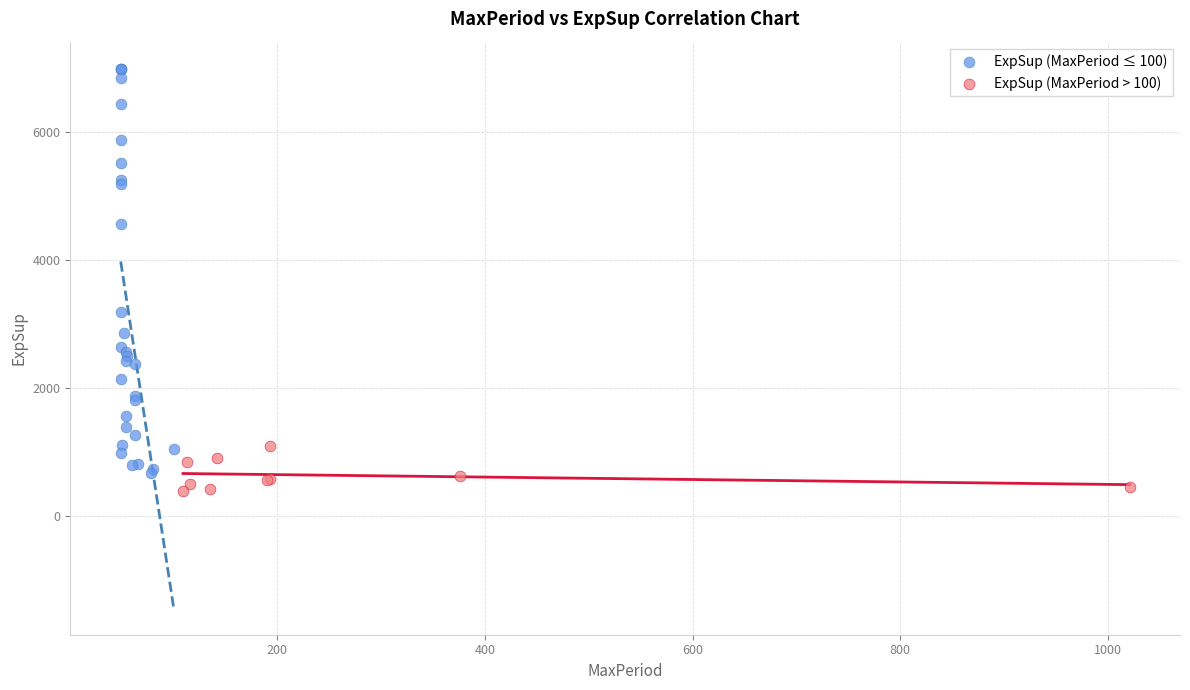

Which series has the widest spread of Y values?

ExpSup (MaxPeriod ≤ 100)